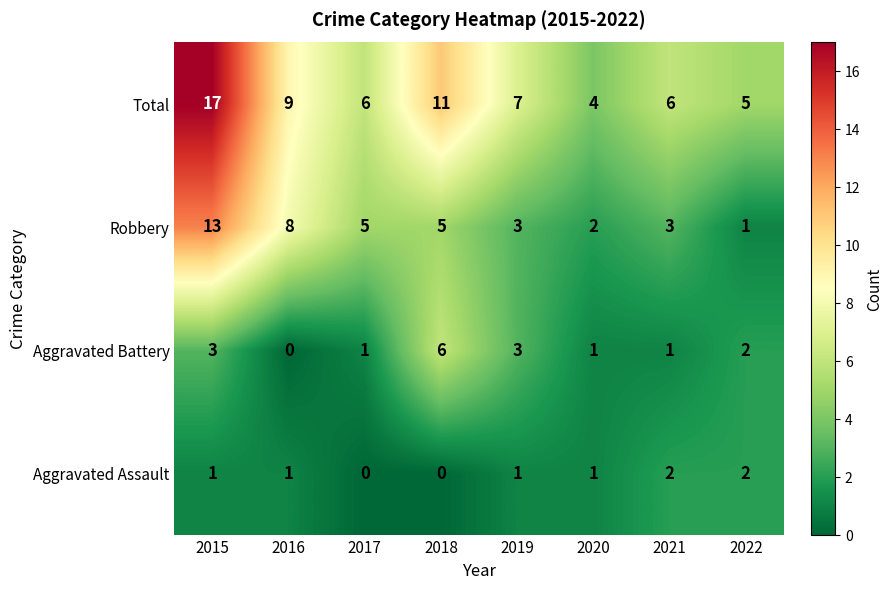

How many Aggravated Assault values are between 1 and 2?

6